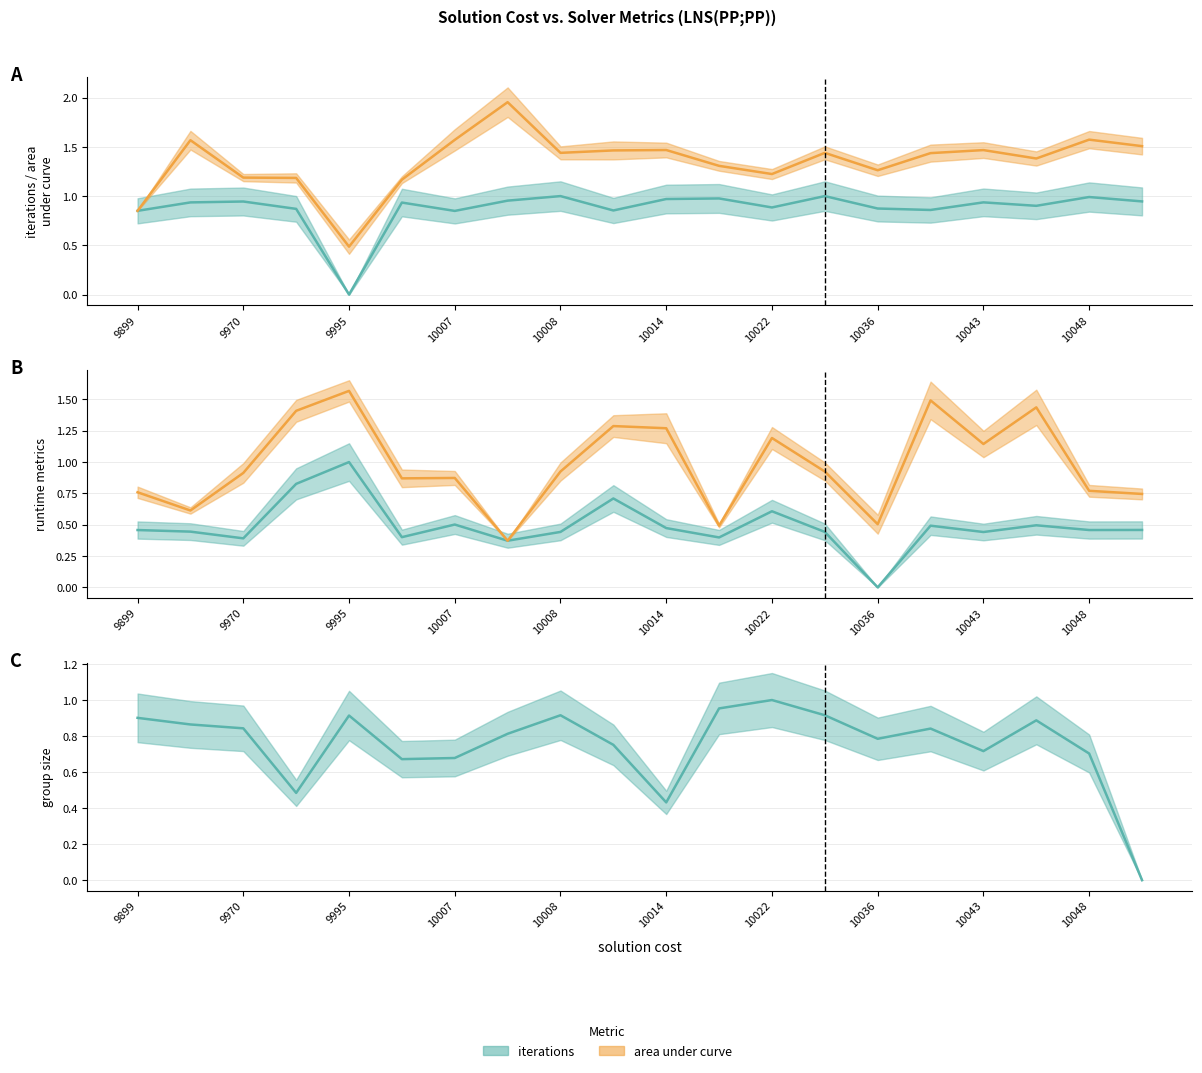

Which category has the lowest value in the iterations series?

9995